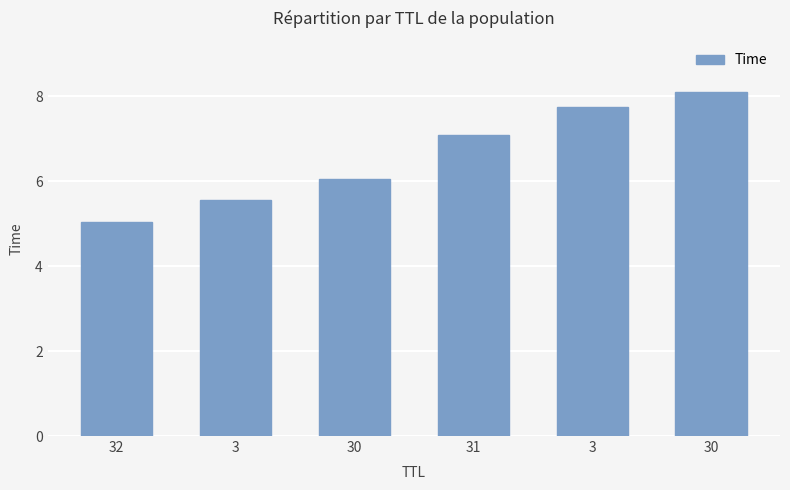

Reading right to left, extract all data points from this chart.

8.1	7.8	7.1	6.1	5.6	5.0